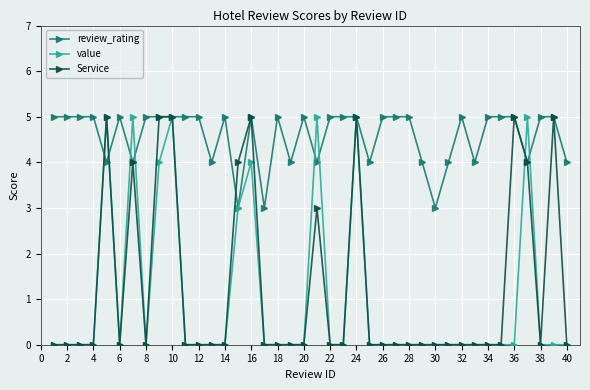

True or false: Service has more than 0 points higher than both neighbors.

True